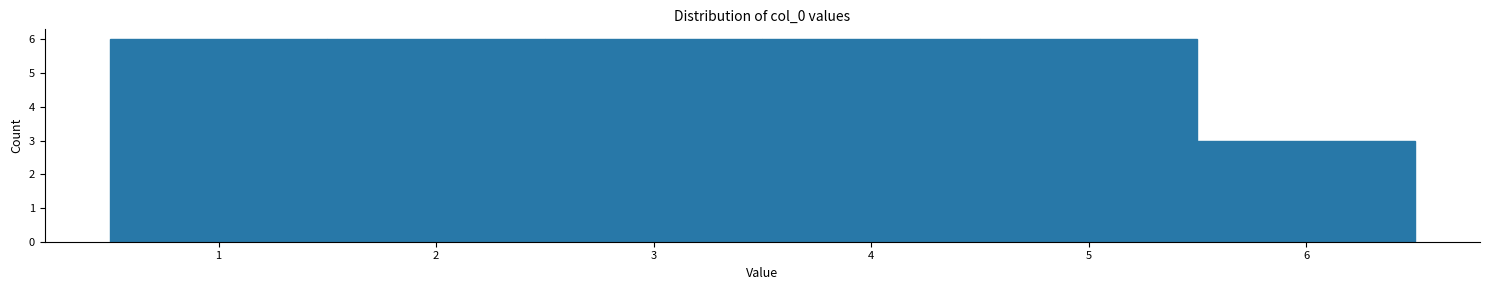

Reading left to right, transcribe this chart: for each bar, give the range it covers on the x-axis and its height. The values are not printed on the chart, so give them approximately, as read against the axis.

0.5 to 1.5: 6
1.5 to 2.5: 6
2.5 to 3.5: 6
3.5 to 4.5: 6
4.5 to 5.5: 6
5.5 to 6.5: 3